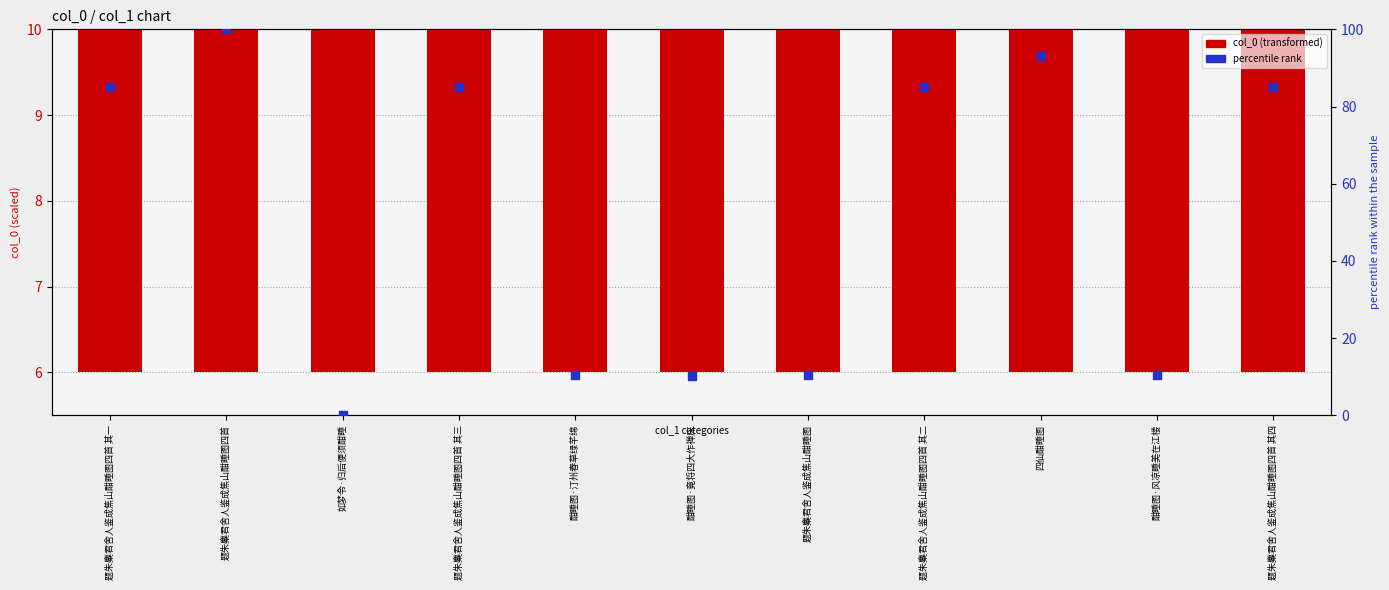

What is the total value across all series at 四仙酣睡图?

102.3